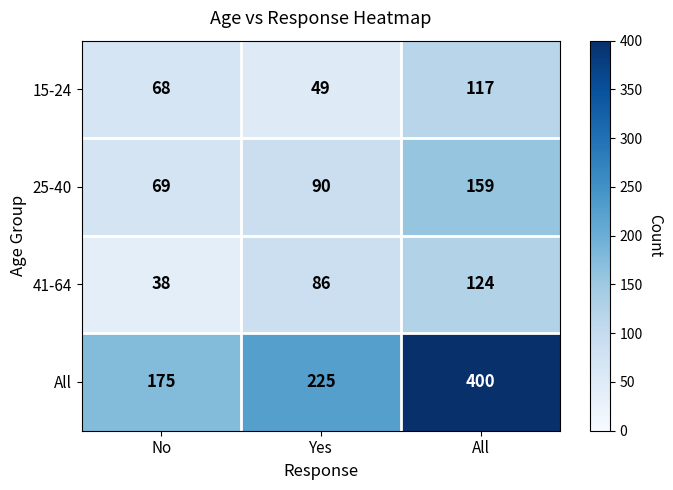

Rank the series at Yes from lowest to highest value.

15-24, 41-64, 25-40, All